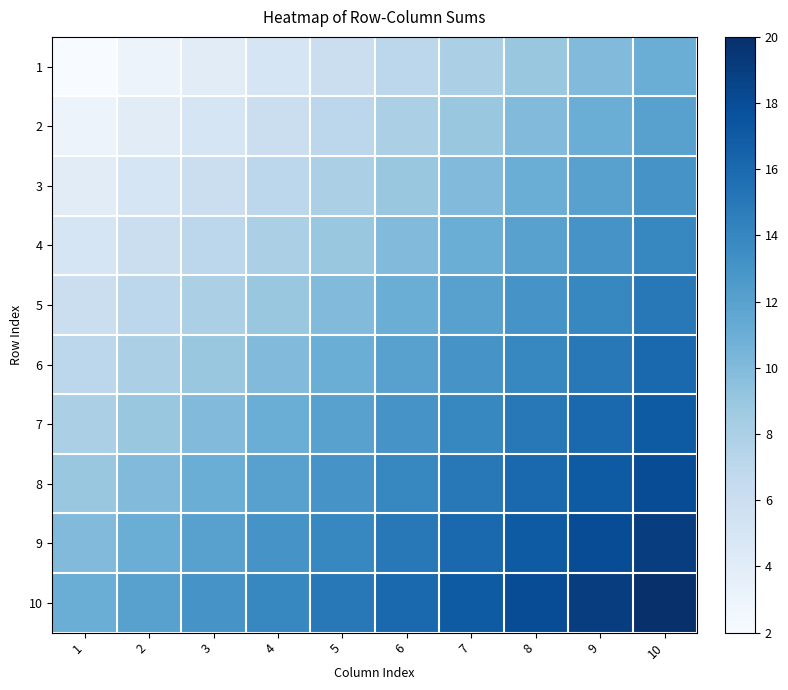

Which category has the lowest value across all series?

1